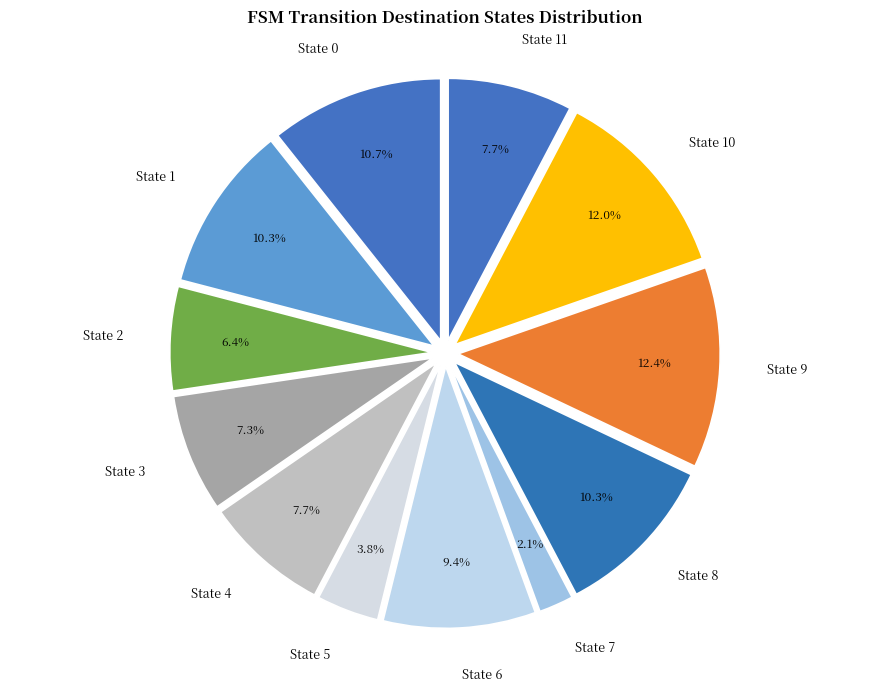

The State 11 slice represents 8% of the pie. True or false?

True